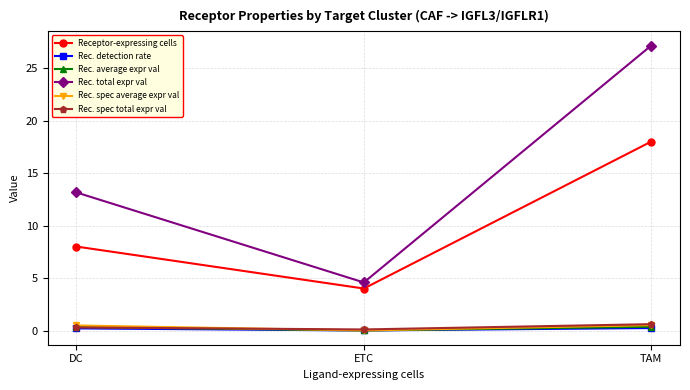

Is it true that Rec. spec total expr val equals 0.6 at TAM?

True